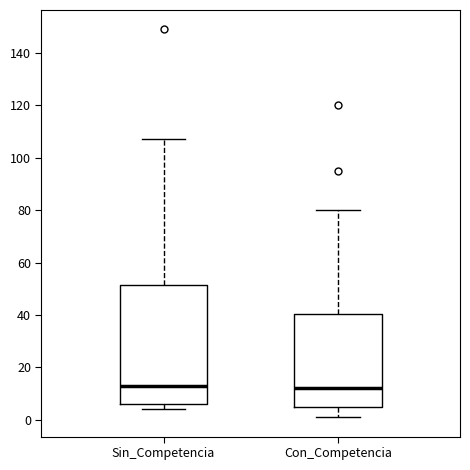

Comparing the boxes themselves (not the whiskers), which one is the tallest?

Sin_Competencia